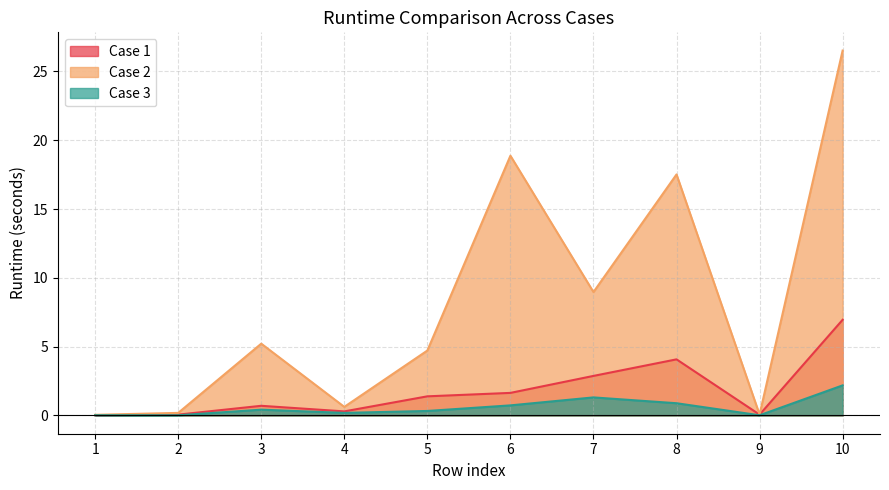

Which category has the highest value in the Case 2 series?

10